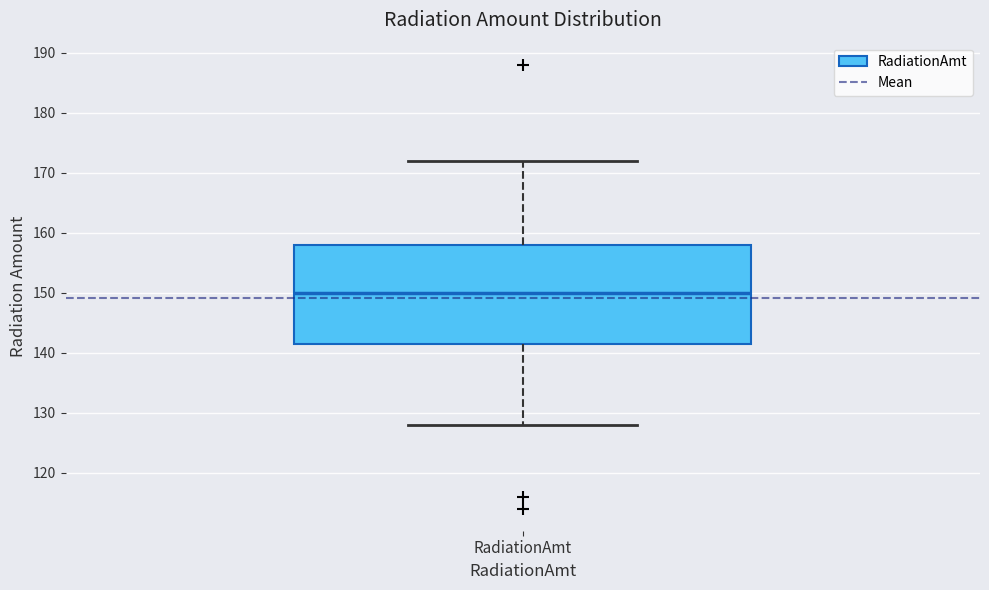

Read this box plot against the y-axis: the position of the median line, the range covered by the box, and the ends of both whiskers. The values are not printed on the chart, so give them approximately, as read against the axis.

median 150, box 142 to 158, whiskers 128 to 172